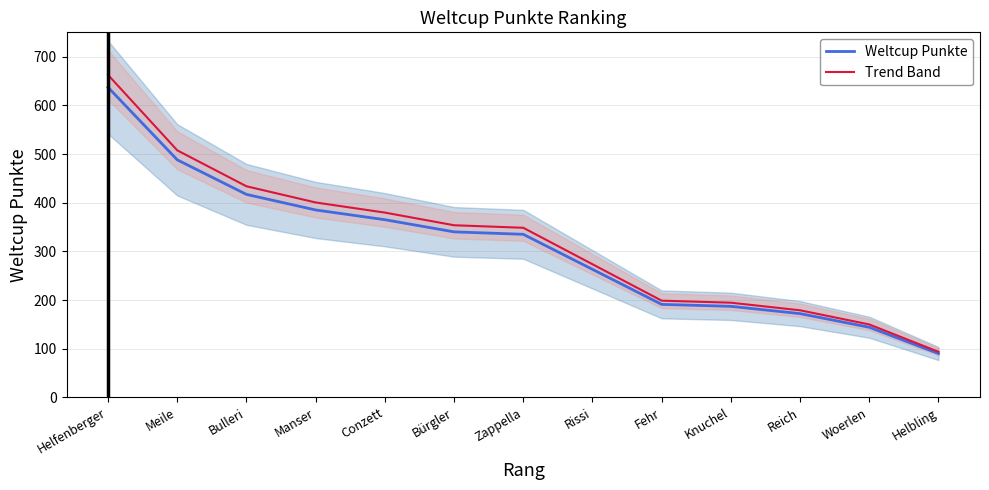

What are all the series names shown in the legend?

Weltcup Punkte, Trend Band